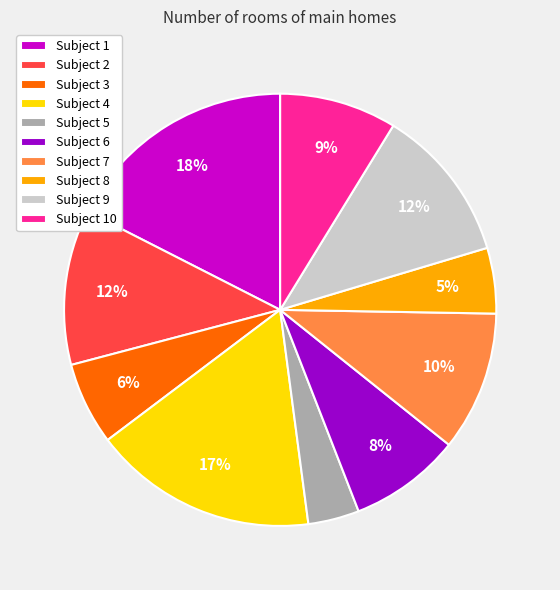

True or false: Subject 7 accounts for 16% of the total.

False